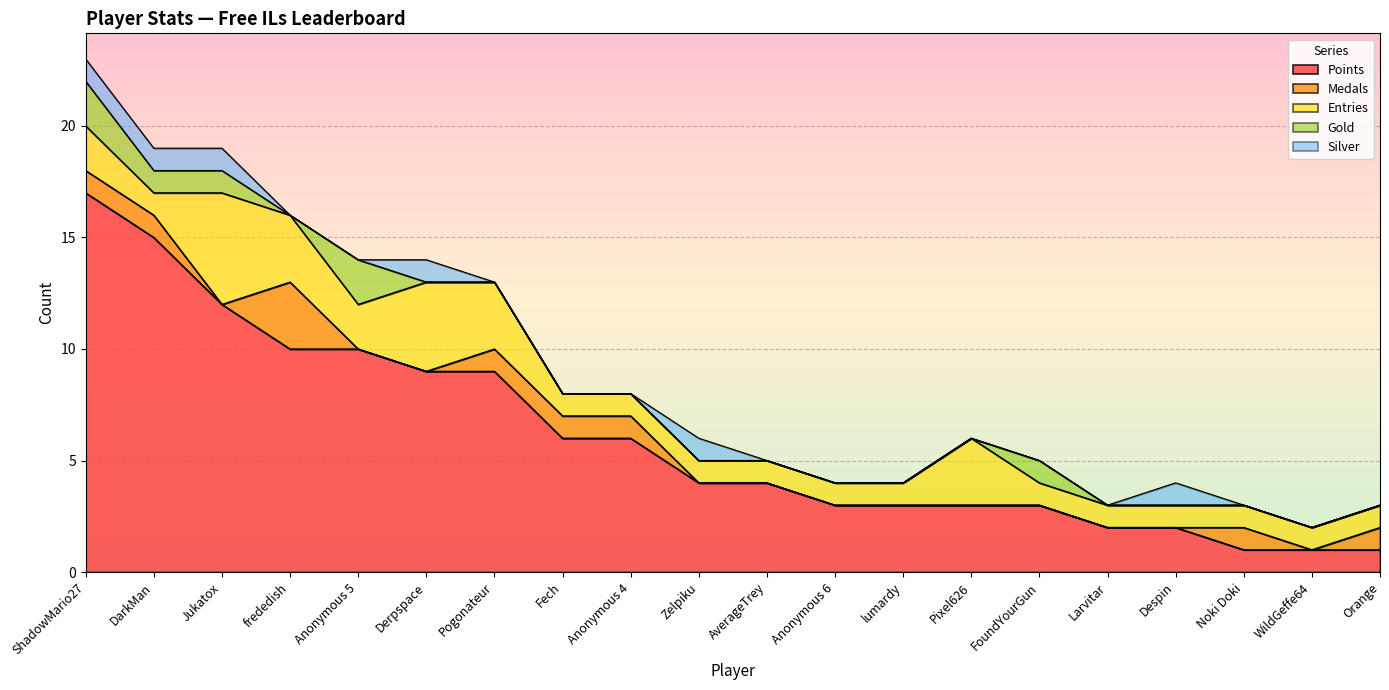

Where do Gold and Silver first cross each other?

Anonymous 5 and Derpspace